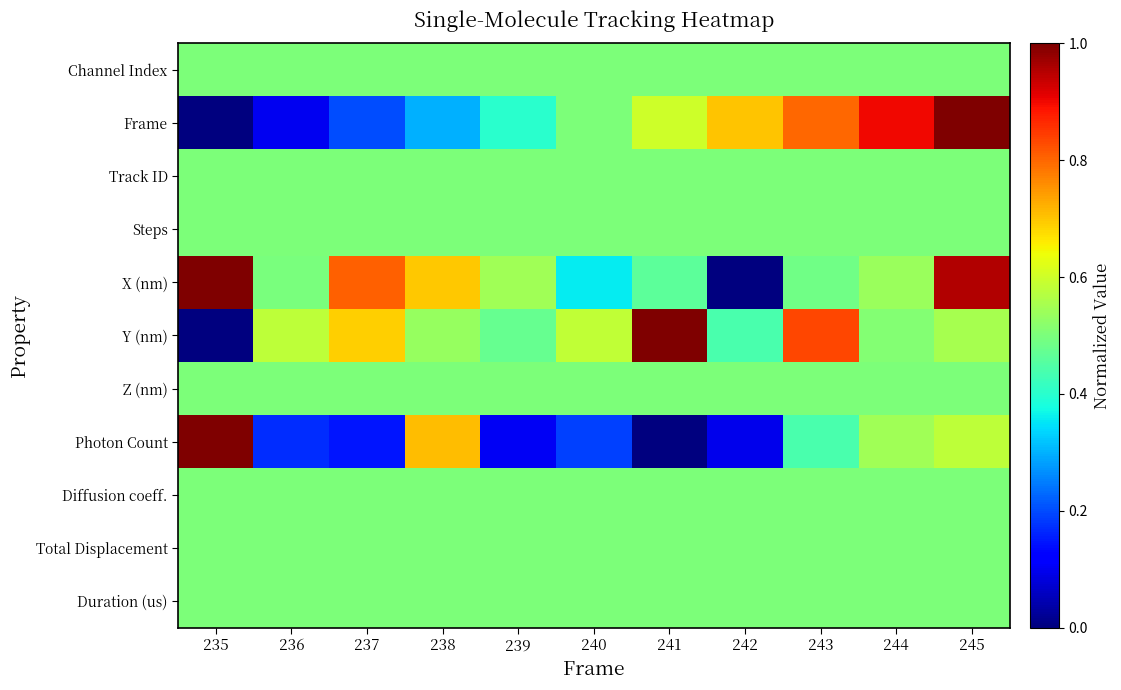

At which category does the chart reach its minimum across all series?

235